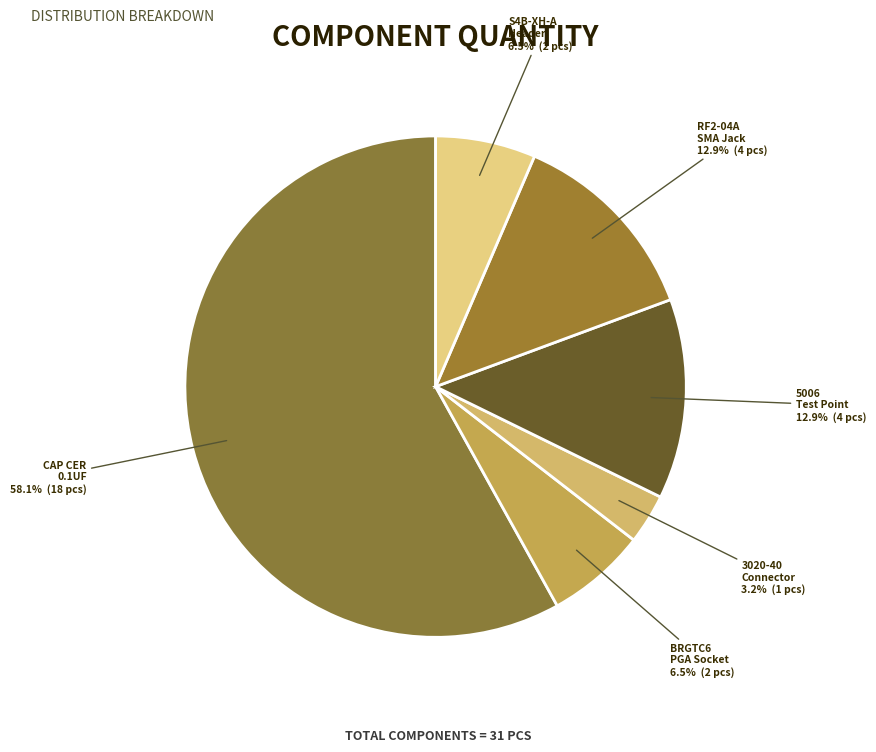

How many slices are in this pie chart?

6